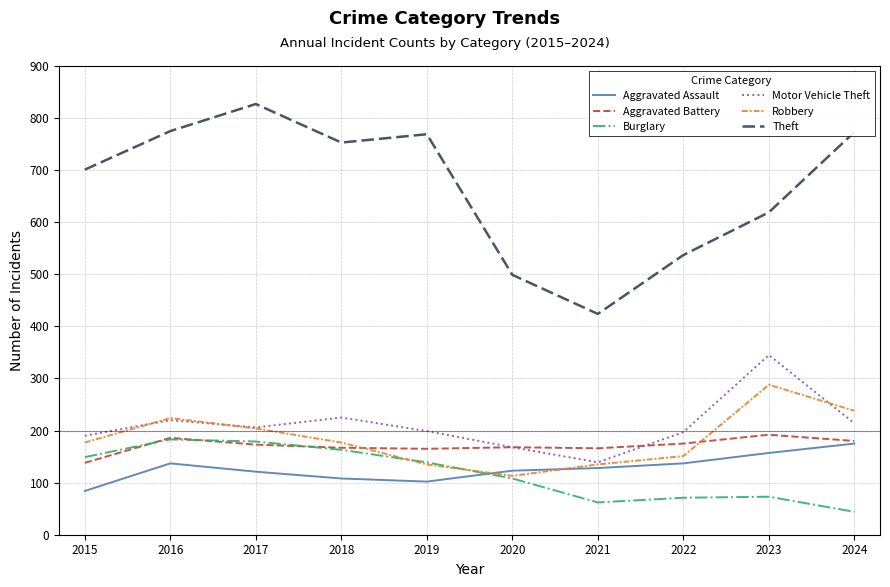

How many values in the Aggravated Assault series are below 128?

5